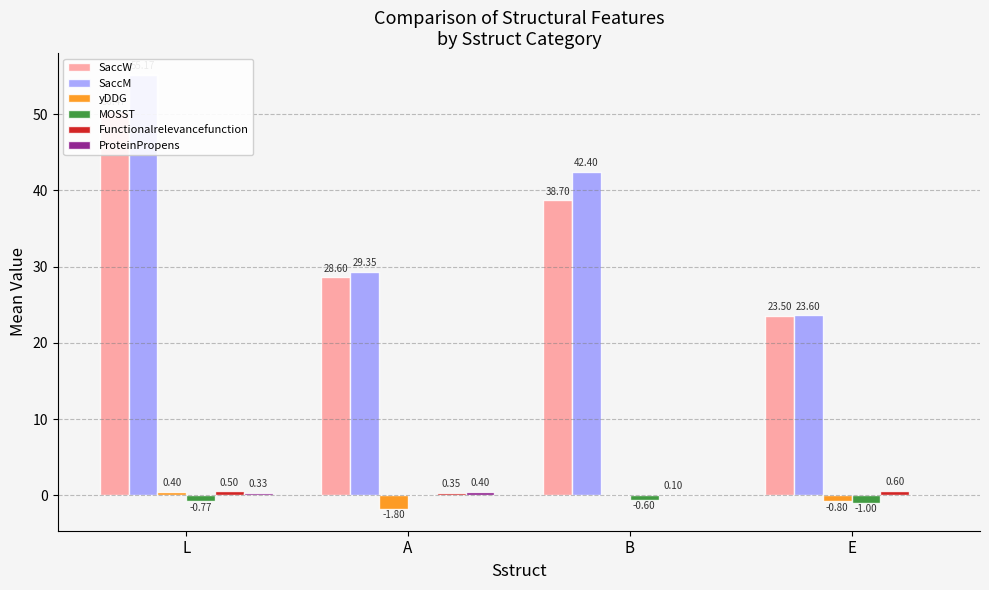

What is the average value of the SaccW series?

35.3